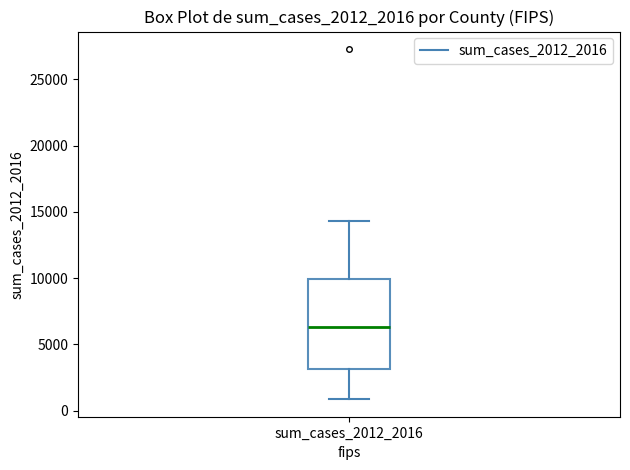

Read this box plot against the y-axis: the position of the median line, the range covered by the box, and the ends of both whiskers. The values are not printed on the chart, so give them approximately, as read against the axis.

median 6500, box 3000 to 10000, whiskers 1000 to 14500